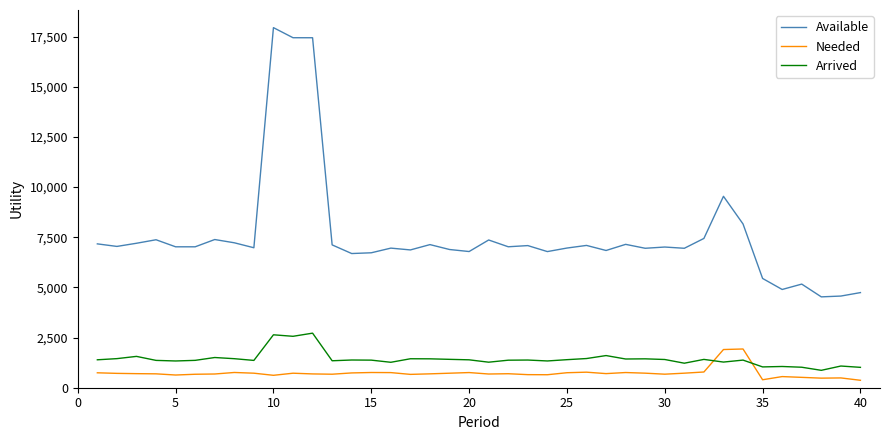

True or false: Arrived and Available intersect in this chart.

False